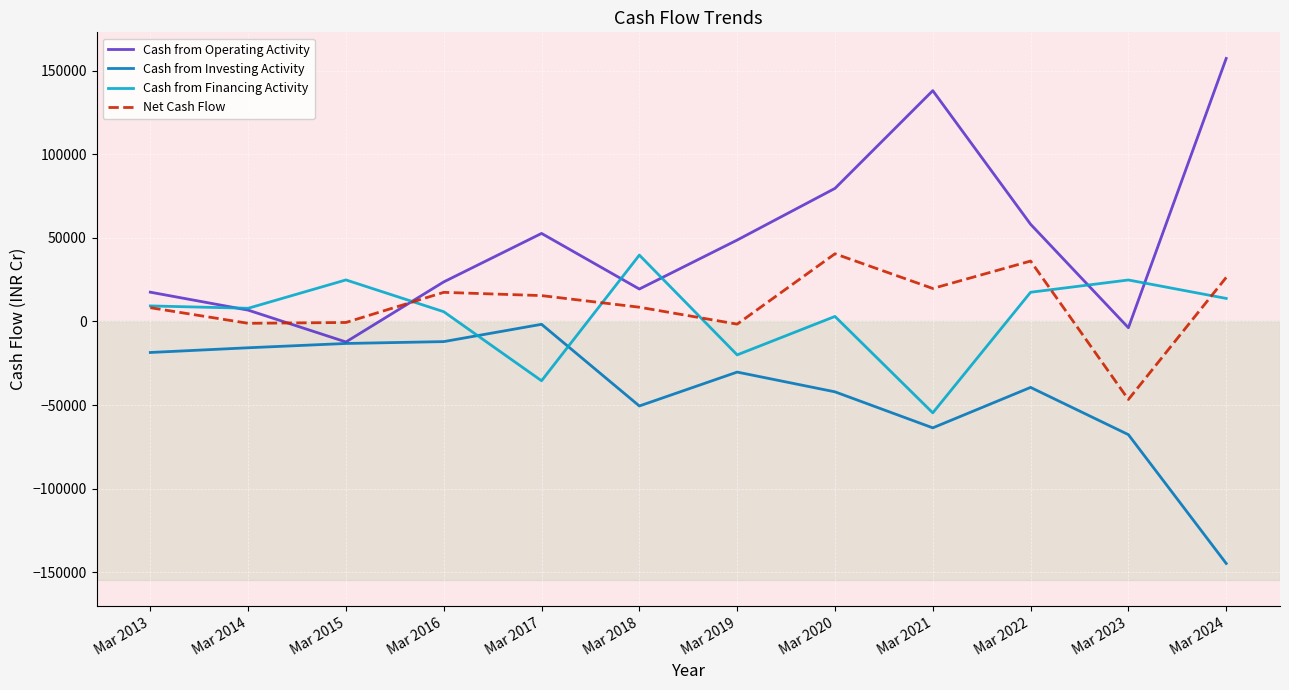

At Mar 2022, list the series in order from largest to smallest.

Cash from Operating Activity, Net Cash Flow, Cash from Financing Activity, Cash from Investing Activity